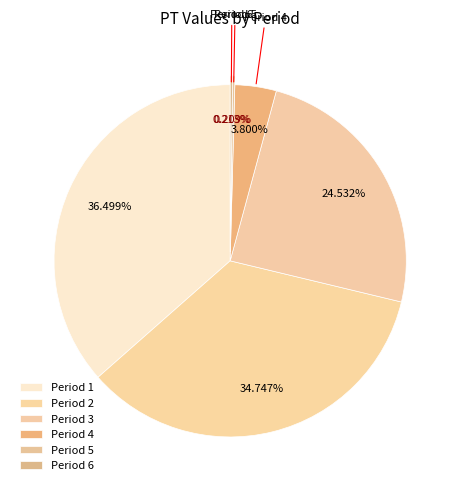

Which slice is the smallest?

5